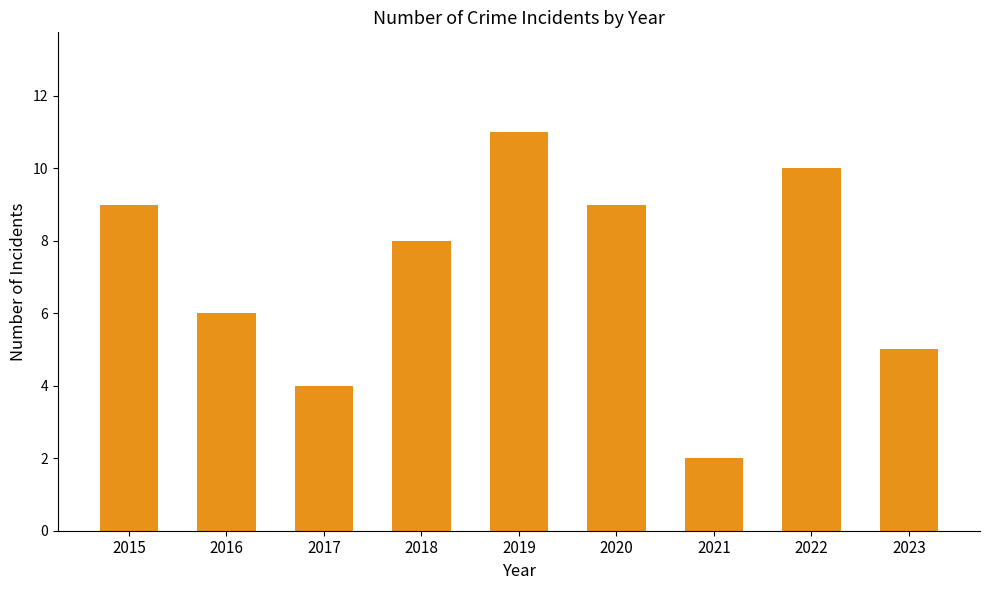

What is the approximate value at 2016?

6